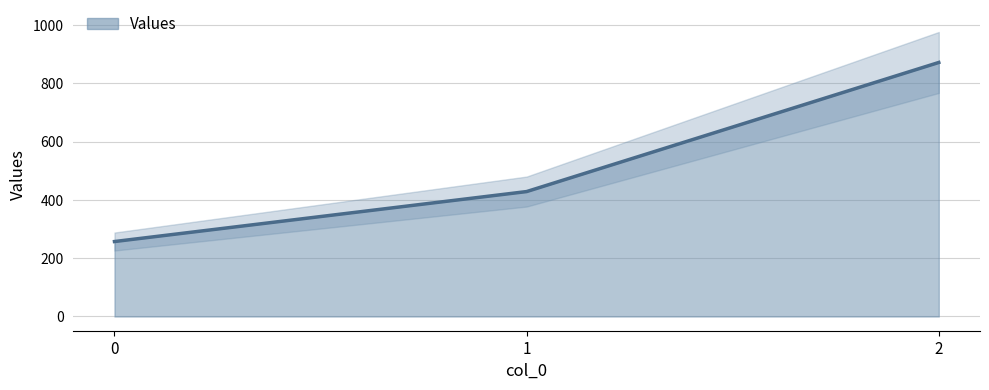

How many lines are shown in the chart?

1